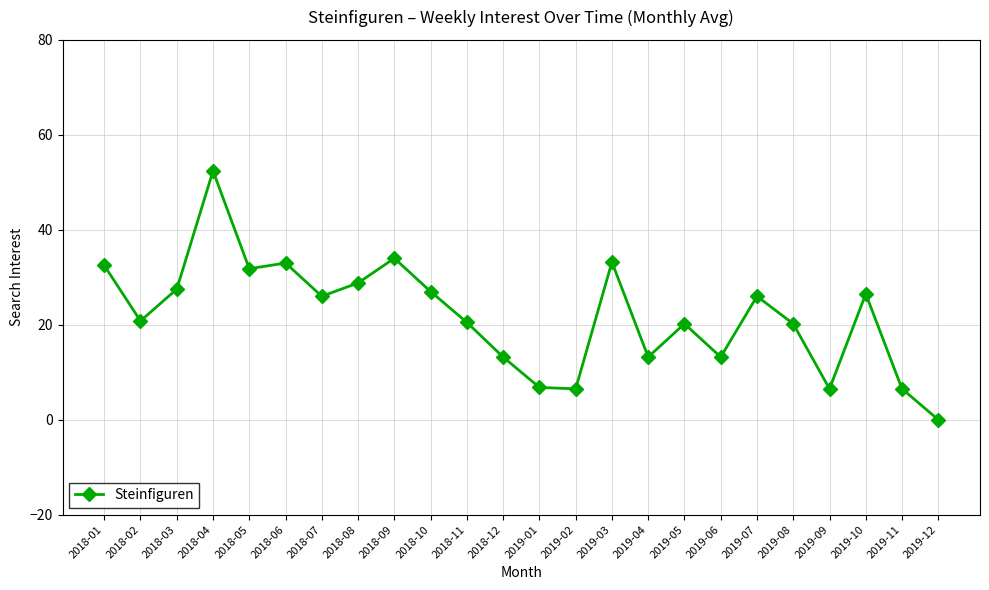

At which label does the data first exceed 26?

2018-01